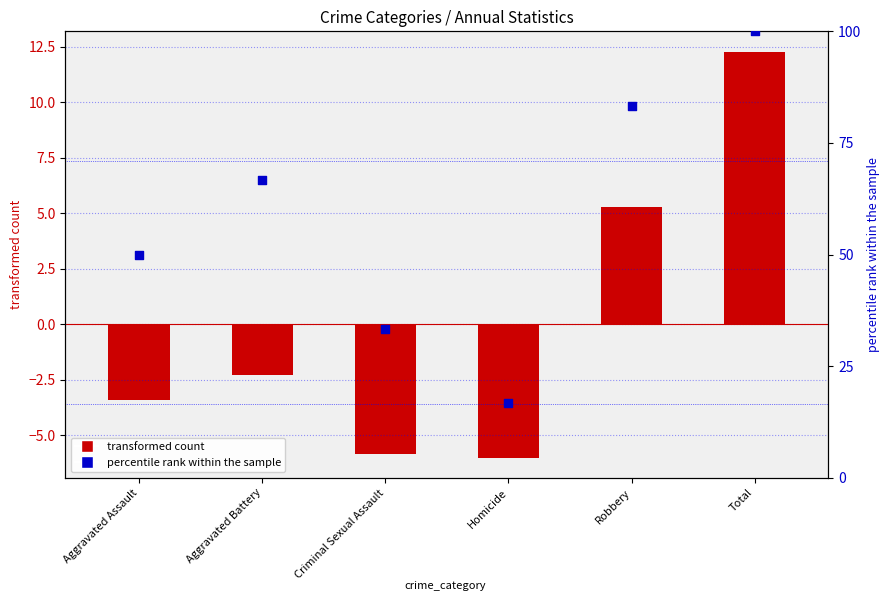

At which category is the sum across all series the highest?

Total